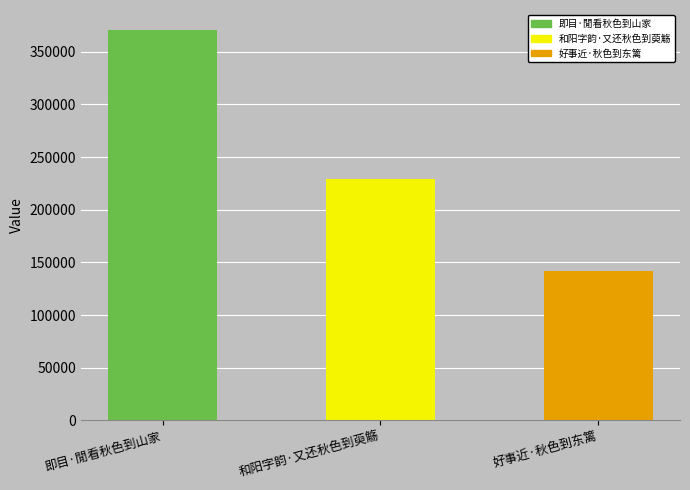

What is the ratio of the value at 即目·閒看秋色到山家 to the value at 和阳字韵·又还秋色到萸觞?

1.6